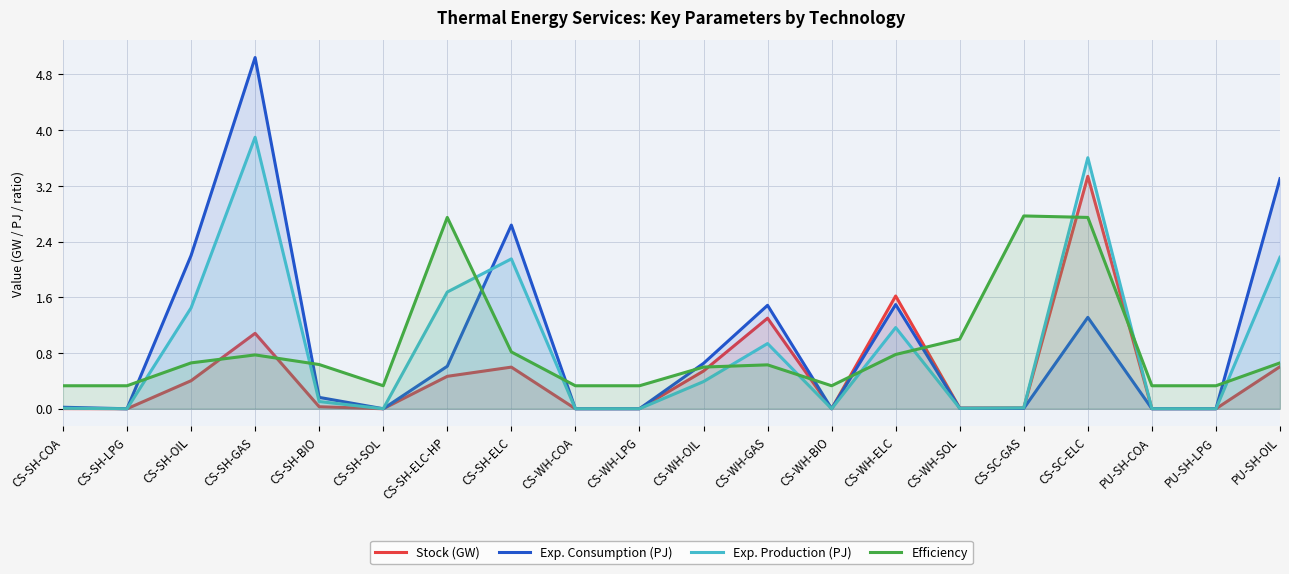

What is the difference between the maximum and minimum values in the Efficiency series?

2.4